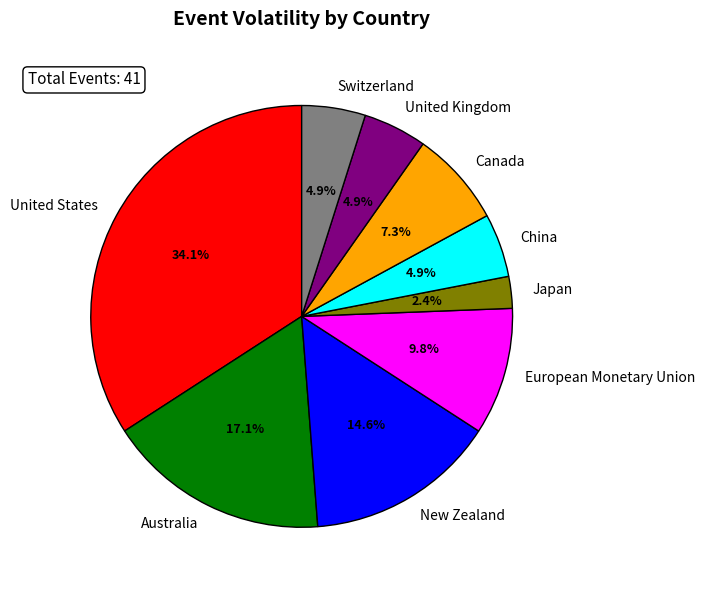

Count the number of slices in the pie.

9